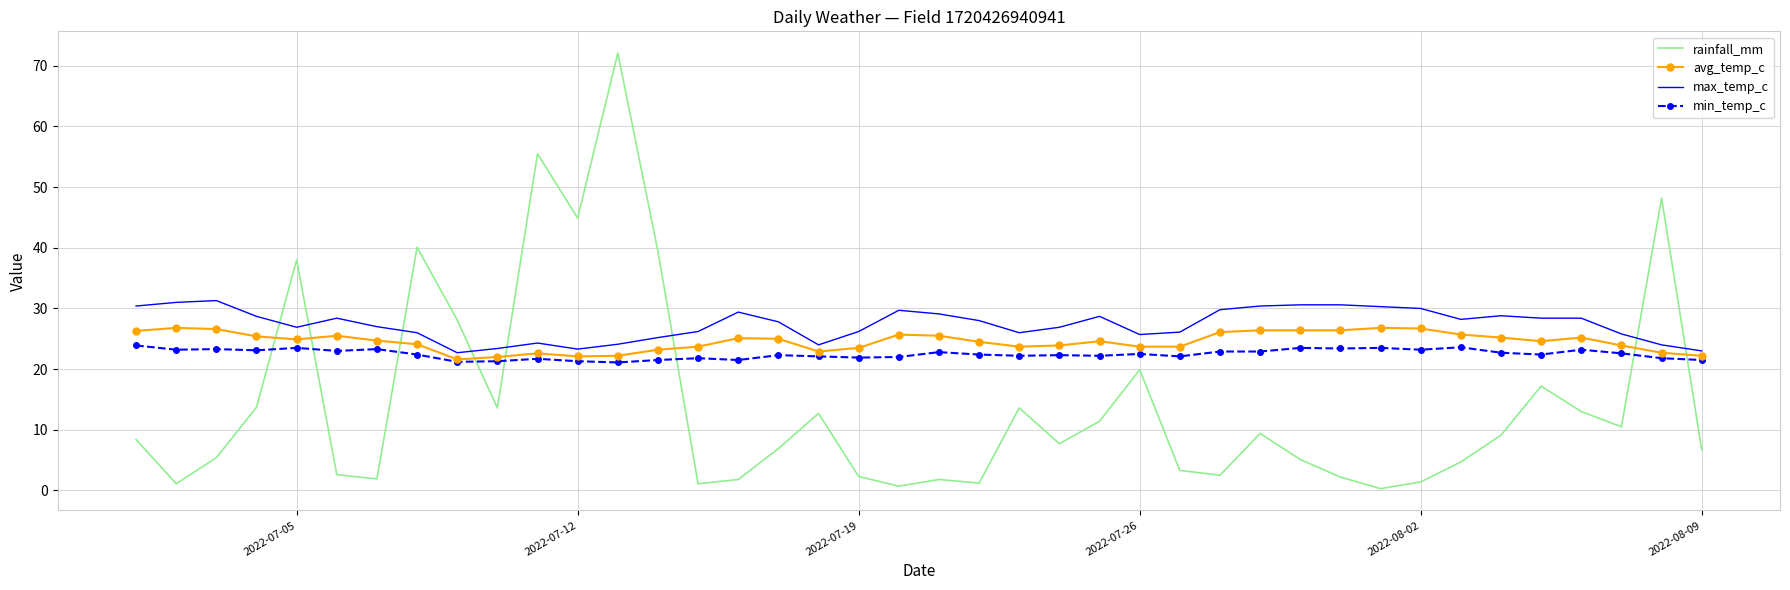

What is the difference between the maximum and minimum values in the max_temp_c series?

8.6